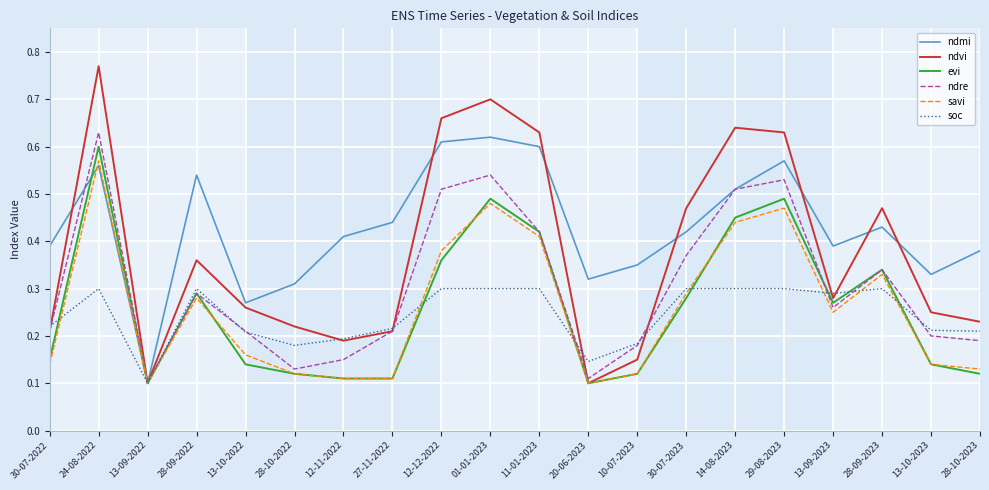

At which category does the chart reach its peak across all series?

24-08-2022